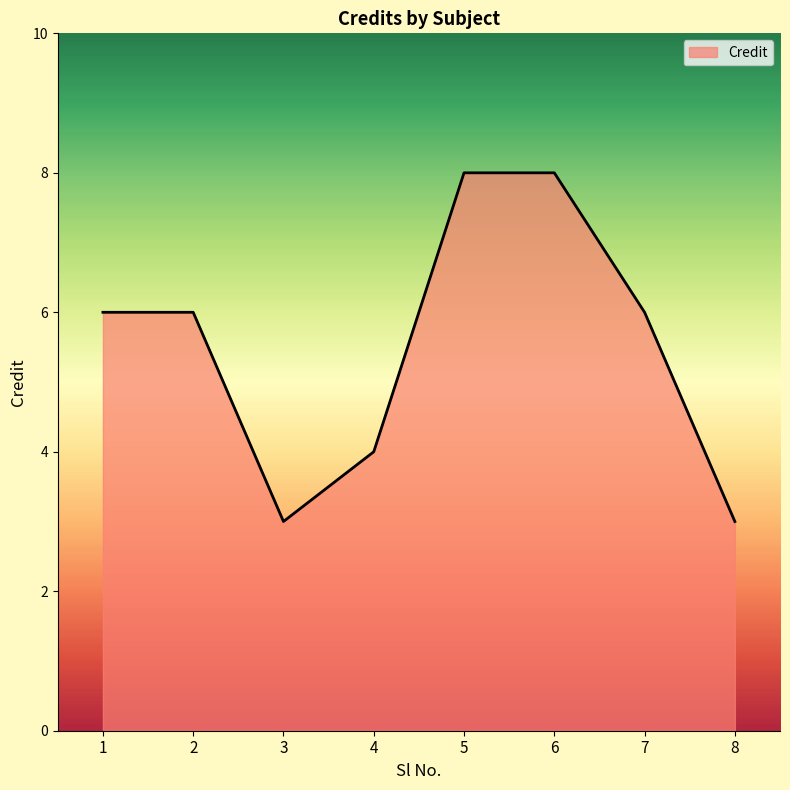

Does the chart have visible grid lines?

No